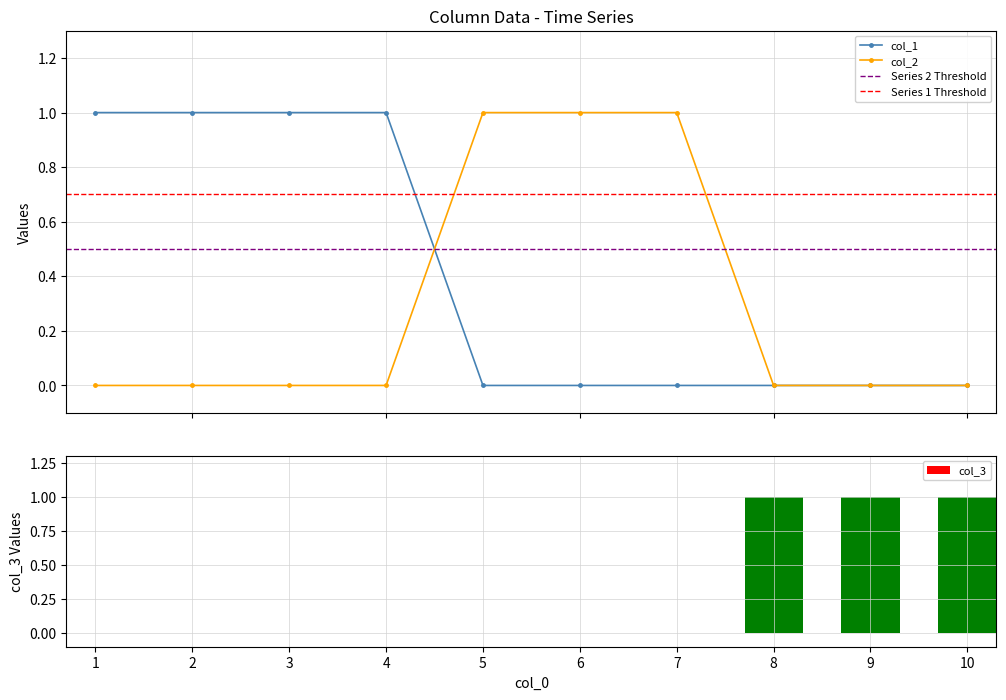

Which has a higher value, 3 or 1?

3